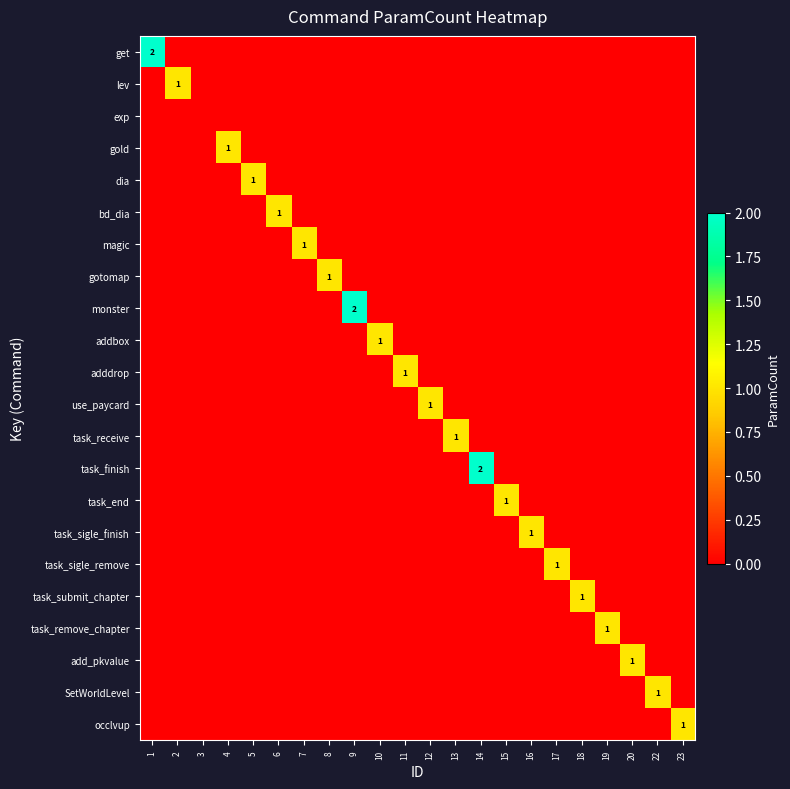

Is it true that SetWorldLevel equals 0 at 8?

True